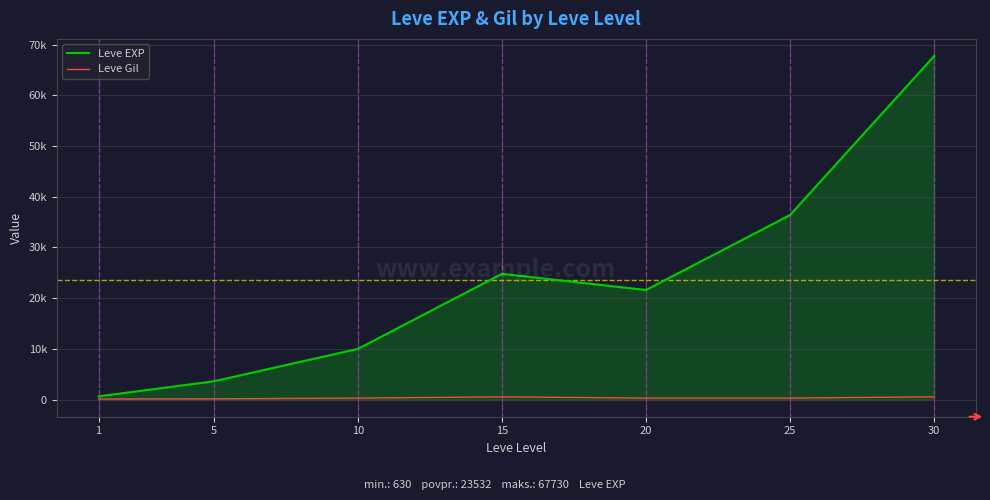

At which label does Leve EXP reach its peak?

30